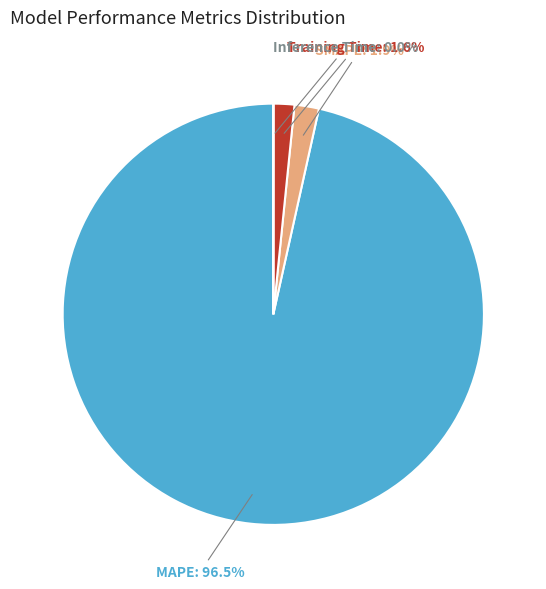

Is there any slice that represents more than half of the pie?

Yes